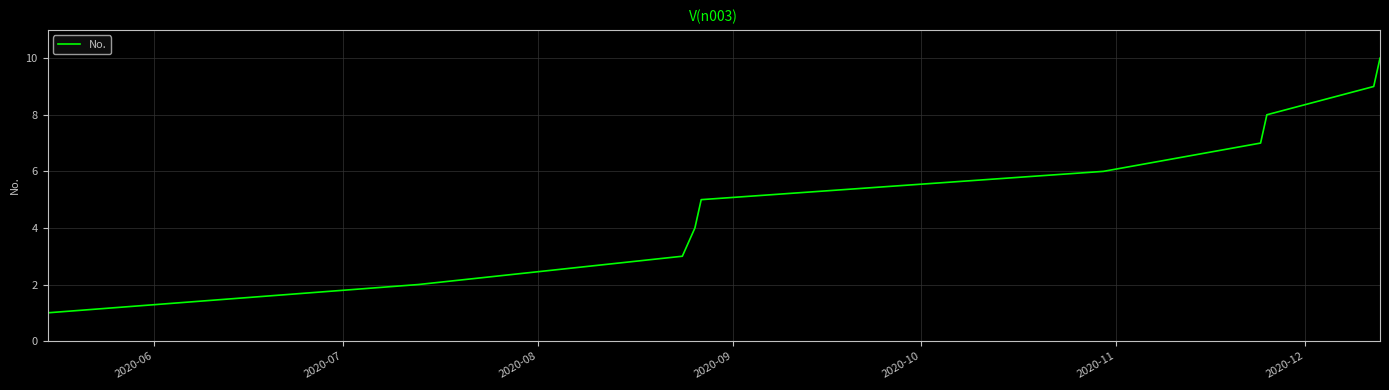

What is the maximum value shown in the chart?

10